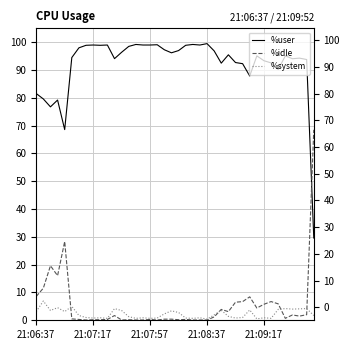

What is the value of the %system point at the 26th from the left?

1.9